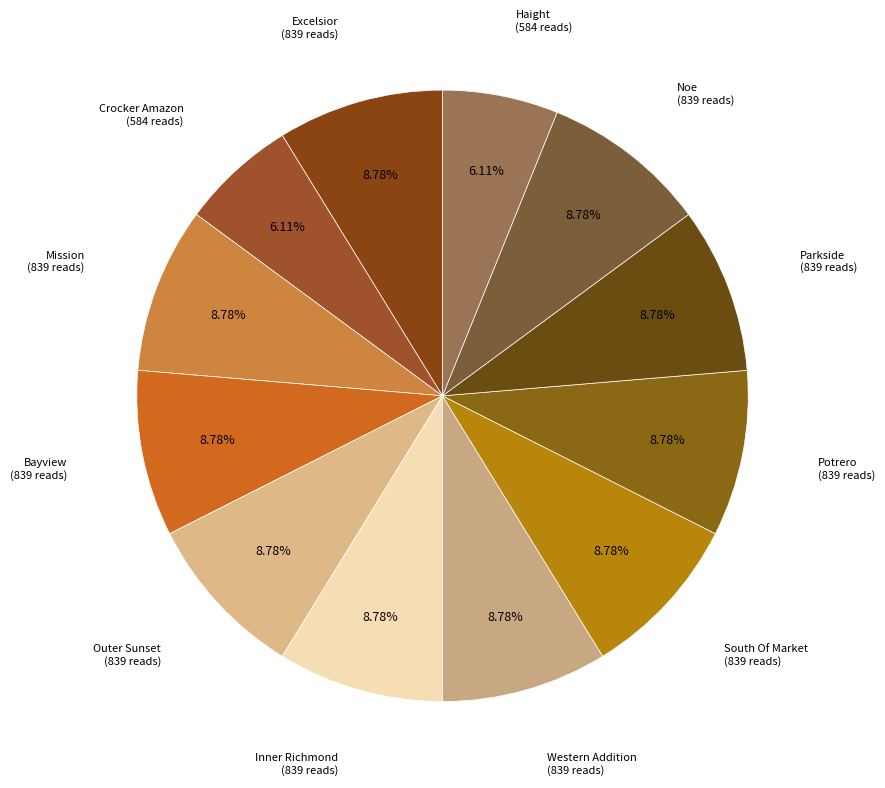

To the nearest percent, what is the average slice percentage?

8%